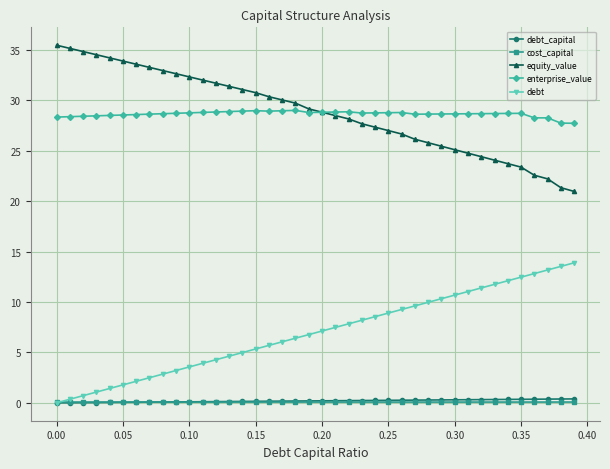

At how many categories does at least one series exceed 18?

40